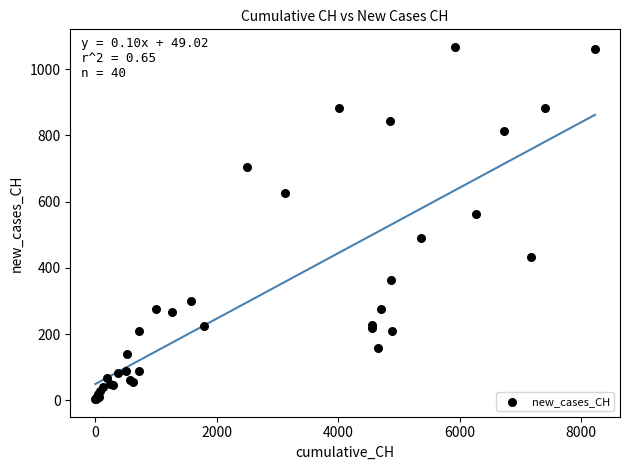

What Y value in the scatter plot is closest to 535?

562